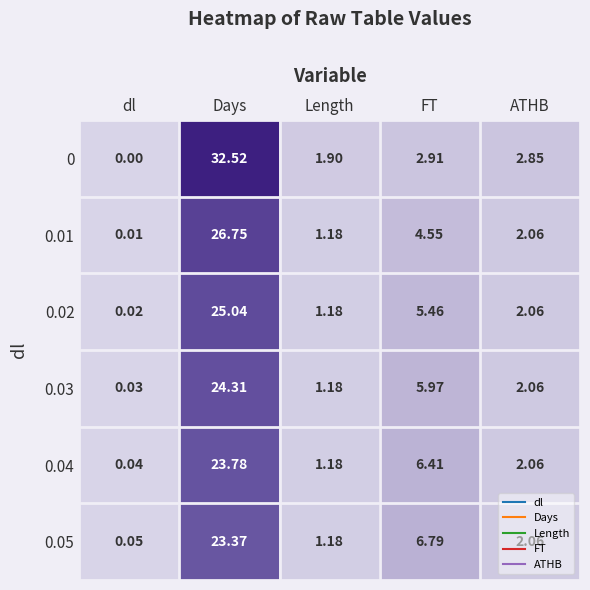

Which category has the lowest value across all series?

dl